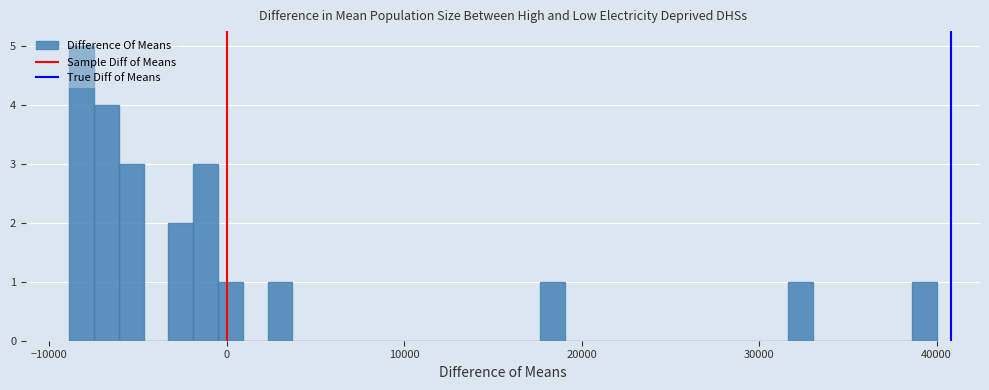

Around what value on the x-axis is the tallest bar? Give the approximate position of its centre, as read against the axis.

-8000